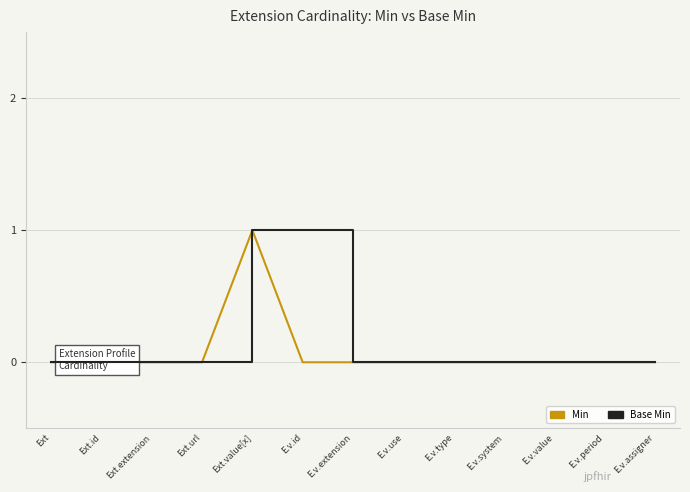

What position from the left is E.v.extension?

7